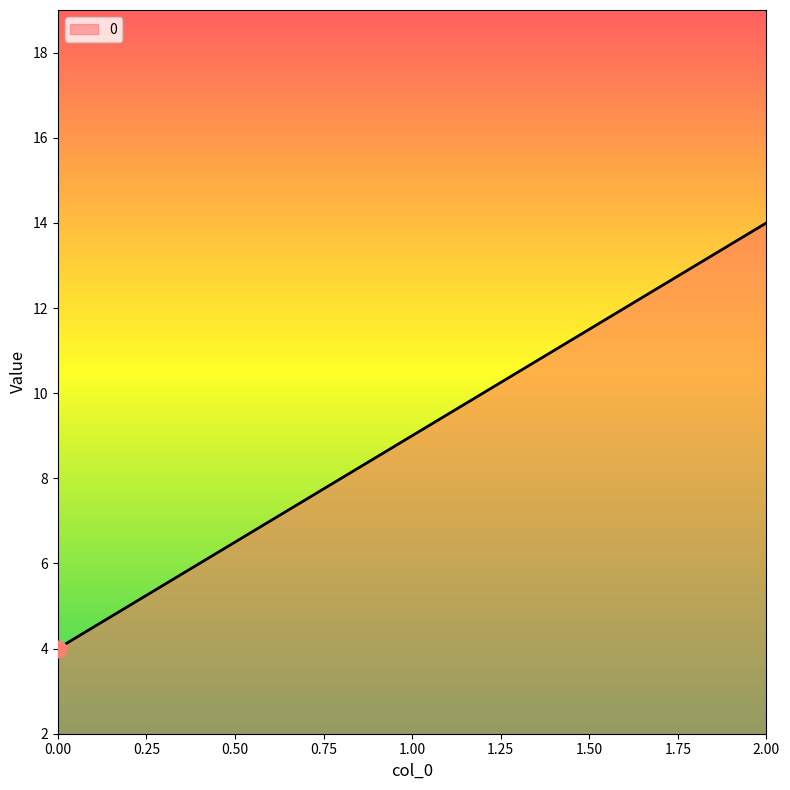

Count the values in the range 4 to 14.

3